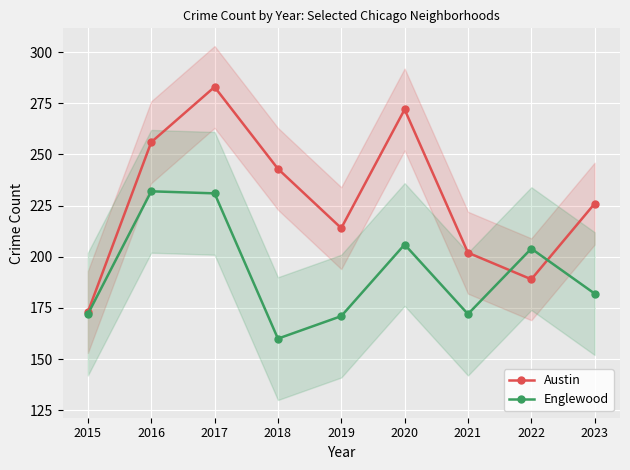

Which category has the highest value across all series?

2017